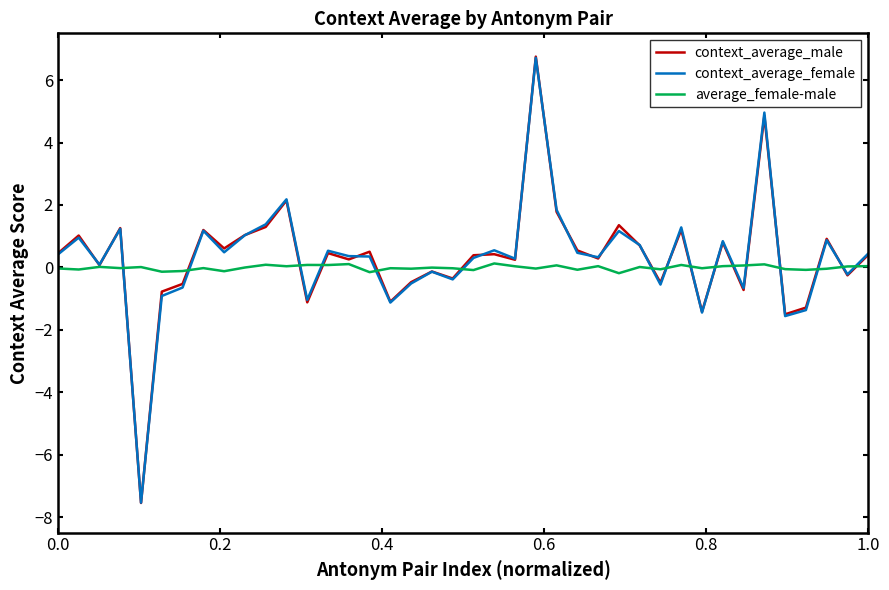

How many values in the context_average_male series exceed 0?

26